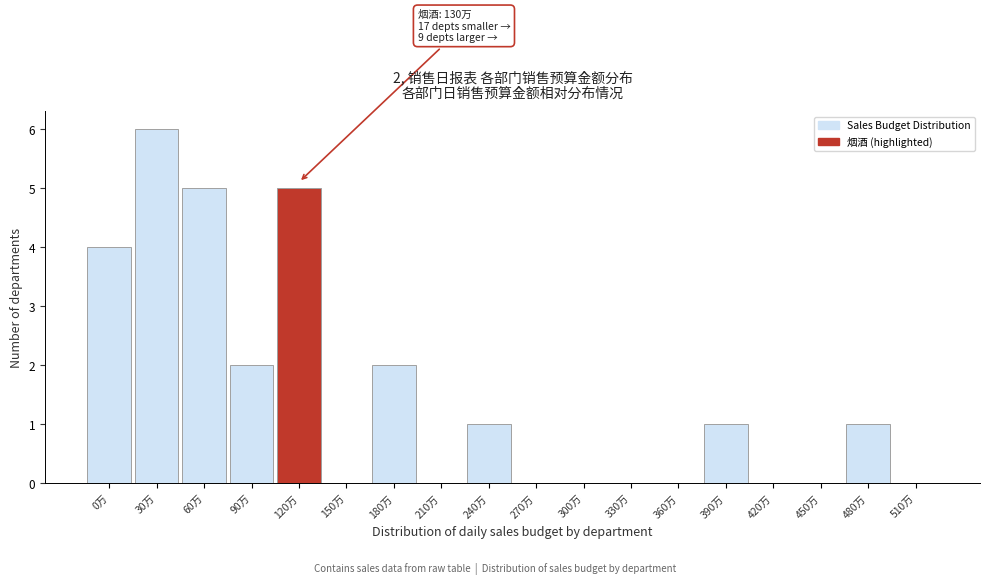

Reading left to right, transcribe all the data shown in this chart.

0万=4	30万=6	60万=5	90万=2	120万=5	150万=0	180万=2	210万=0	240万=1	270万=0	300万=0	330万=0	360万=0	390万=1	420万=0	450万=0	480万=1	510万=0